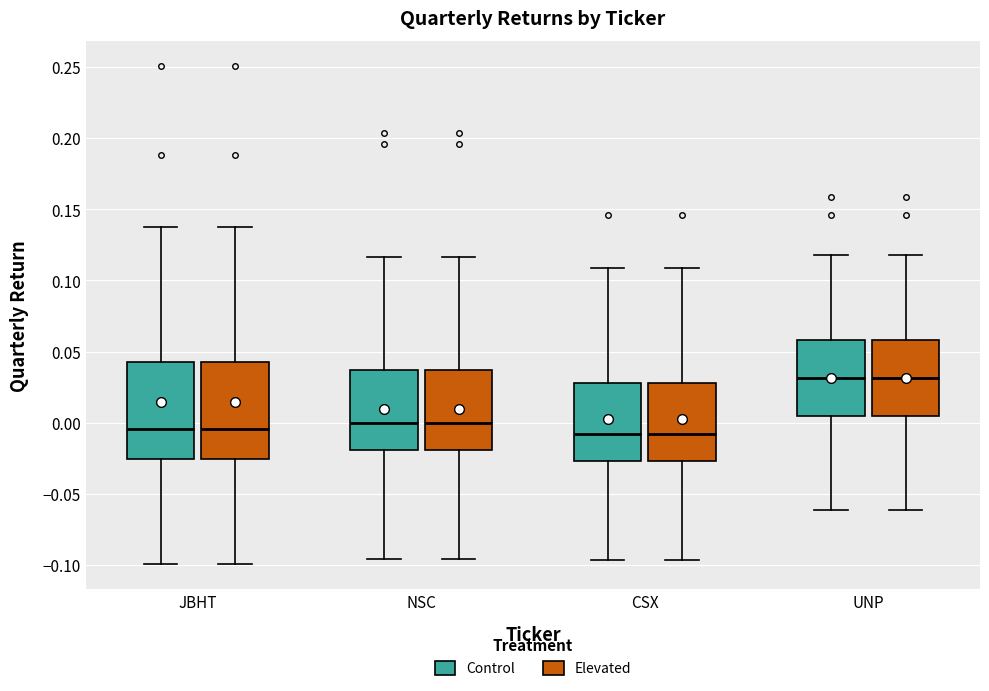

Where is the lower edge of the box for UNP (Control) on the y-axis? The values are not printed on the chart, so give them approximately, as read against the axis.

0.005